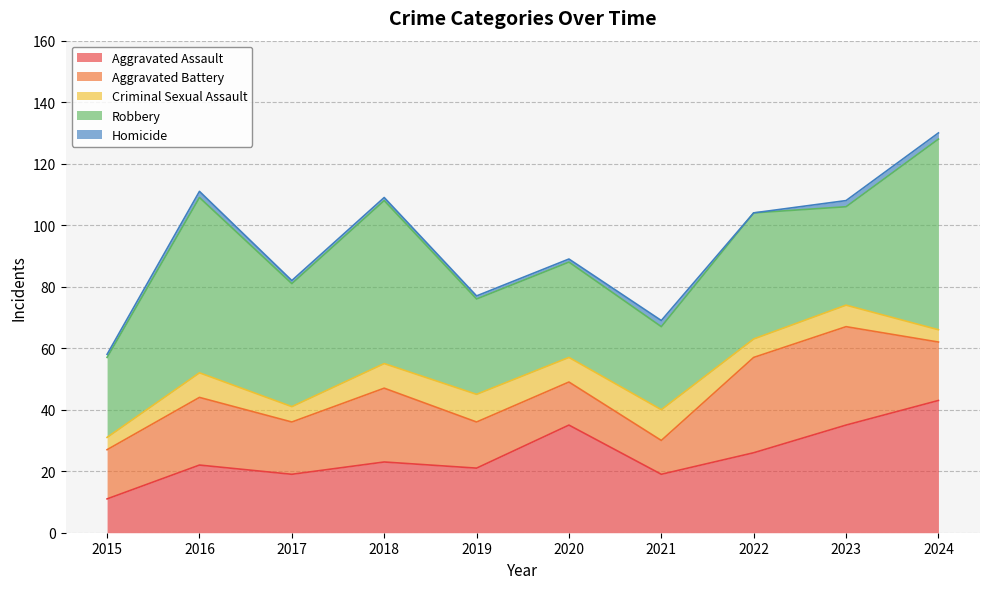

Is it true that Aggravated Assault equals 5 at 2015?

False